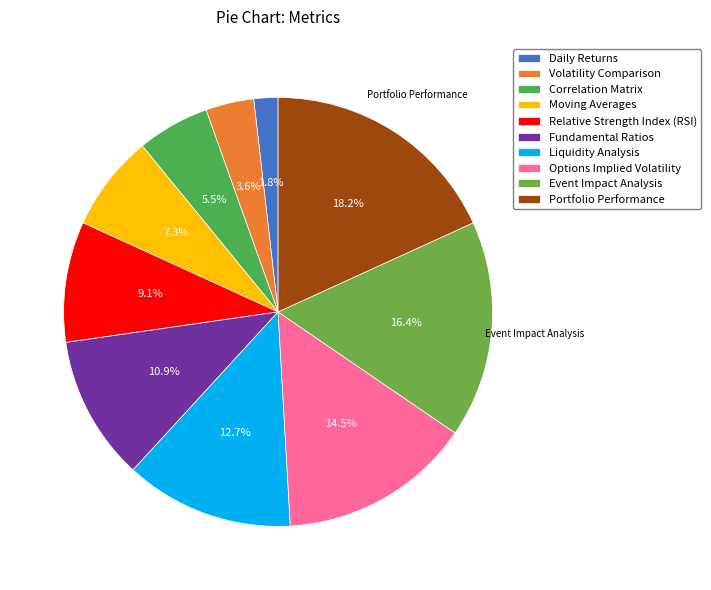

Is it true that Moving Averages is 7% of the pie?

True